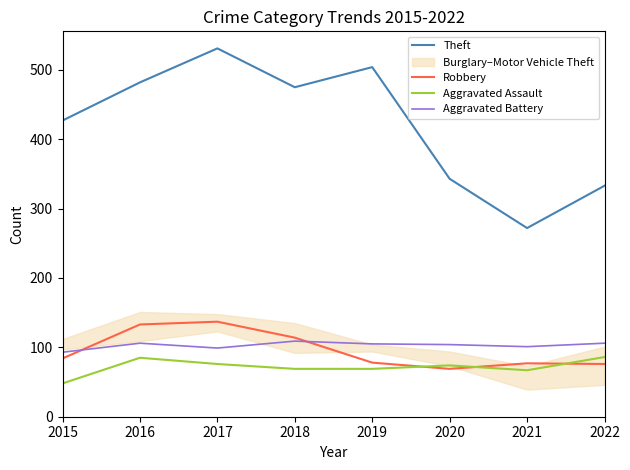

Reading right to left, extract all data points from this chart.

Theft: 333	272	343	504	475	531	482	427
Robbery: 76	77	69	78	114	137	133	84
Aggravated Assault: 86	67	74	69	69	76	85	48
Aggravated Battery: 106	101	104	105	109	99	106	93